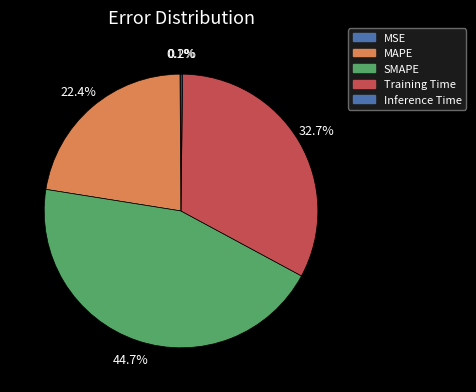

What portion of the pie excludes MSE?

99.9%